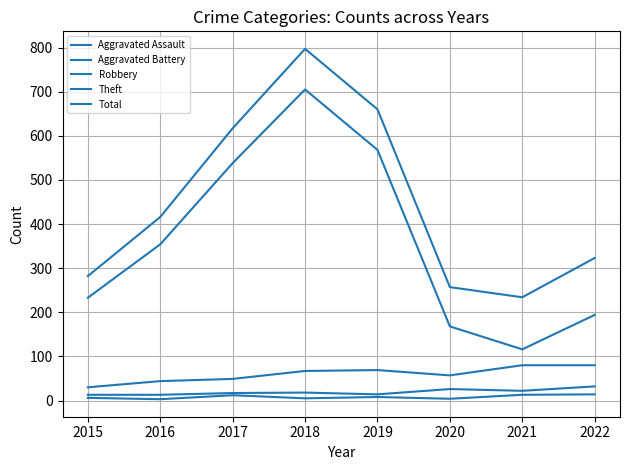

How many lines are shown in the chart?

5